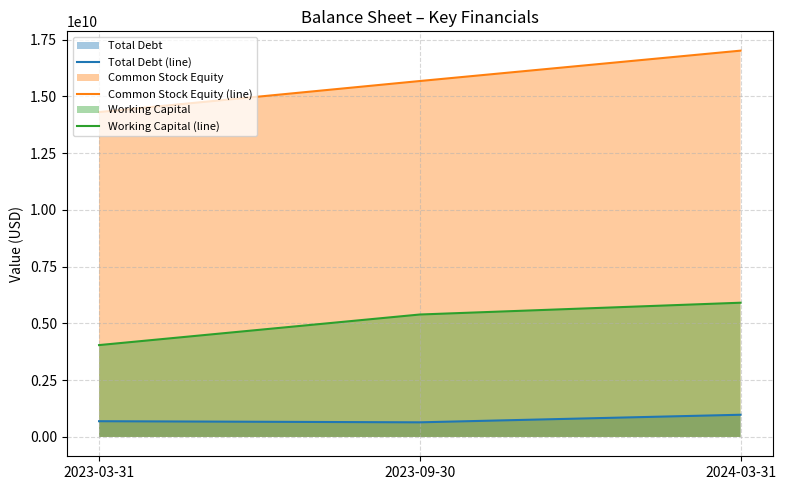

What is the label of the 3rd point from the right?

2023-03-31